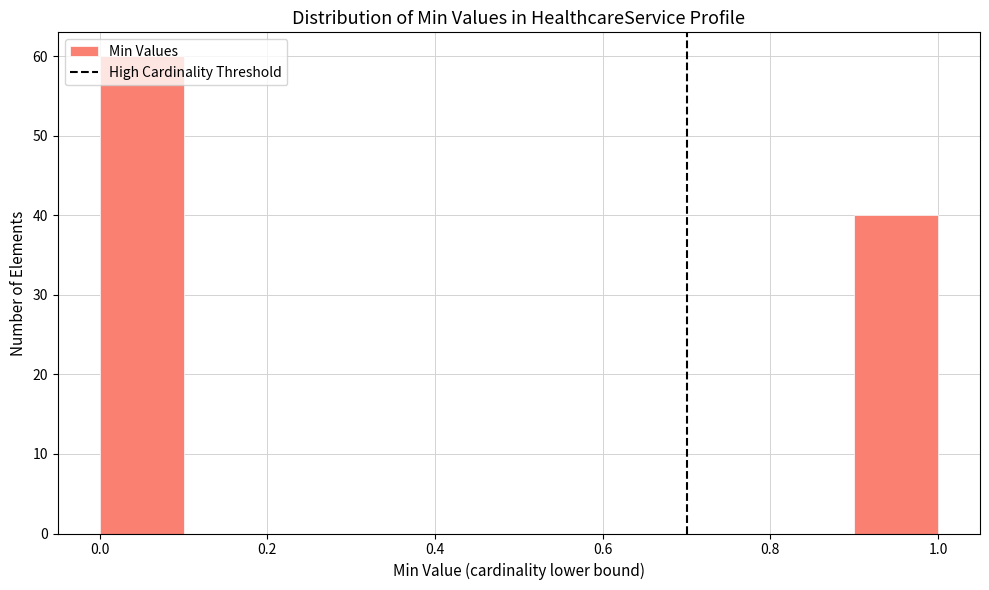

Reading left to right, list every bar in this chart as the range it spans on the x-axis followed by its height. The values are not printed on the chart, so give them approximately, as read against the axis.

0.0 to 0.1: 60
0.1 to 0.2: 0
0.2 to 0.3: 0
0.3 to 0.4: 0
0.4 to 0.5: 0
0.5 to 0.6: 0
0.6 to 0.7: 0
0.7 to 0.8: 0
0.8 to 0.9: 0
0.9 to 1.0: 40